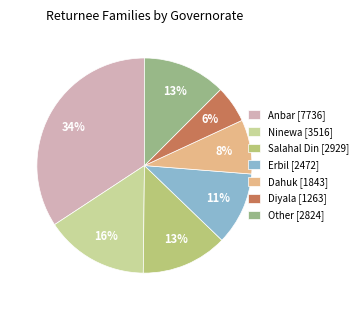

How many slices are in this pie chart?

7